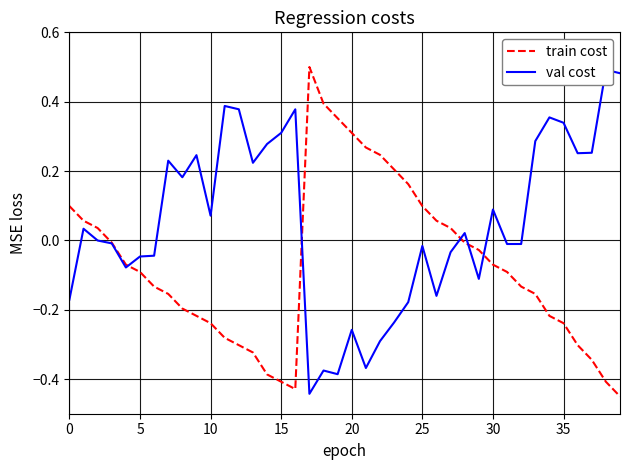

Which category has the lowest value in the val cost series?

17